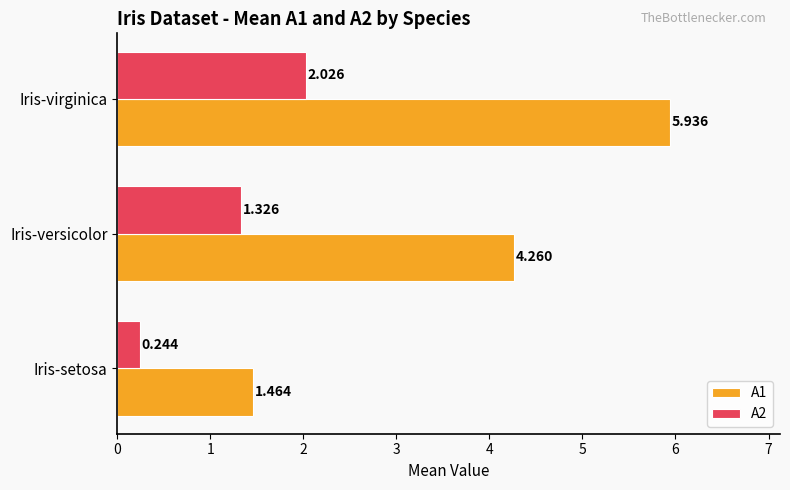

At which label is A2 closest to 1?

Iris-versicolor